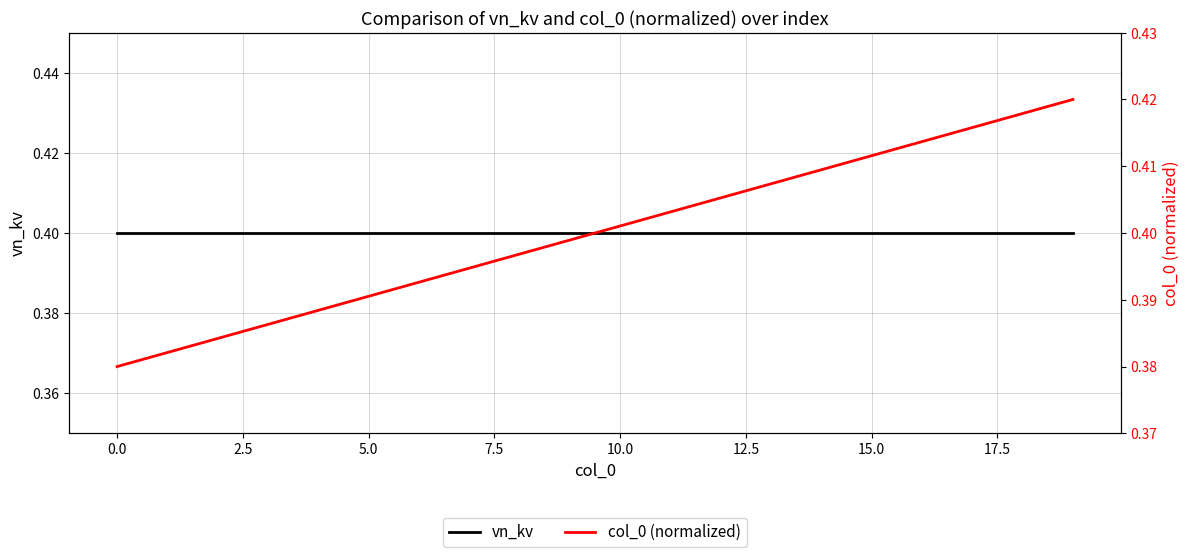

The col_0 (normalized) series shows 0.4 at 19. True or false?

True